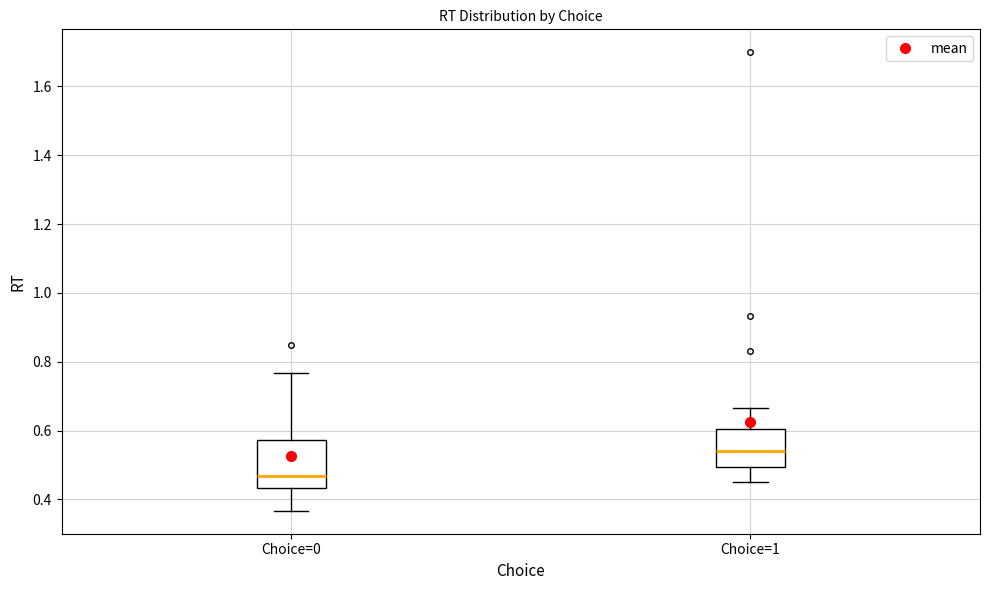

Which box is the tallest, from its lower edge to its upper edge?

Choice=0